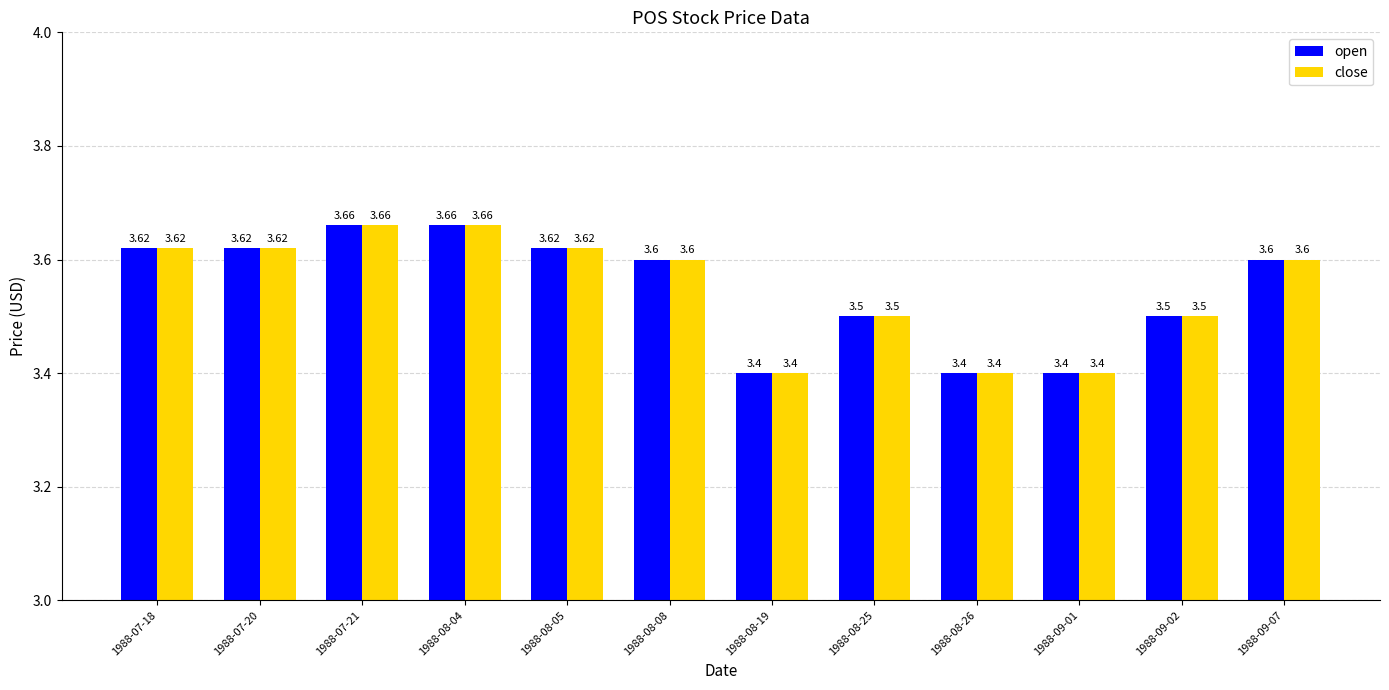

What is the label of the 9th bar from the right?

1988-08-04